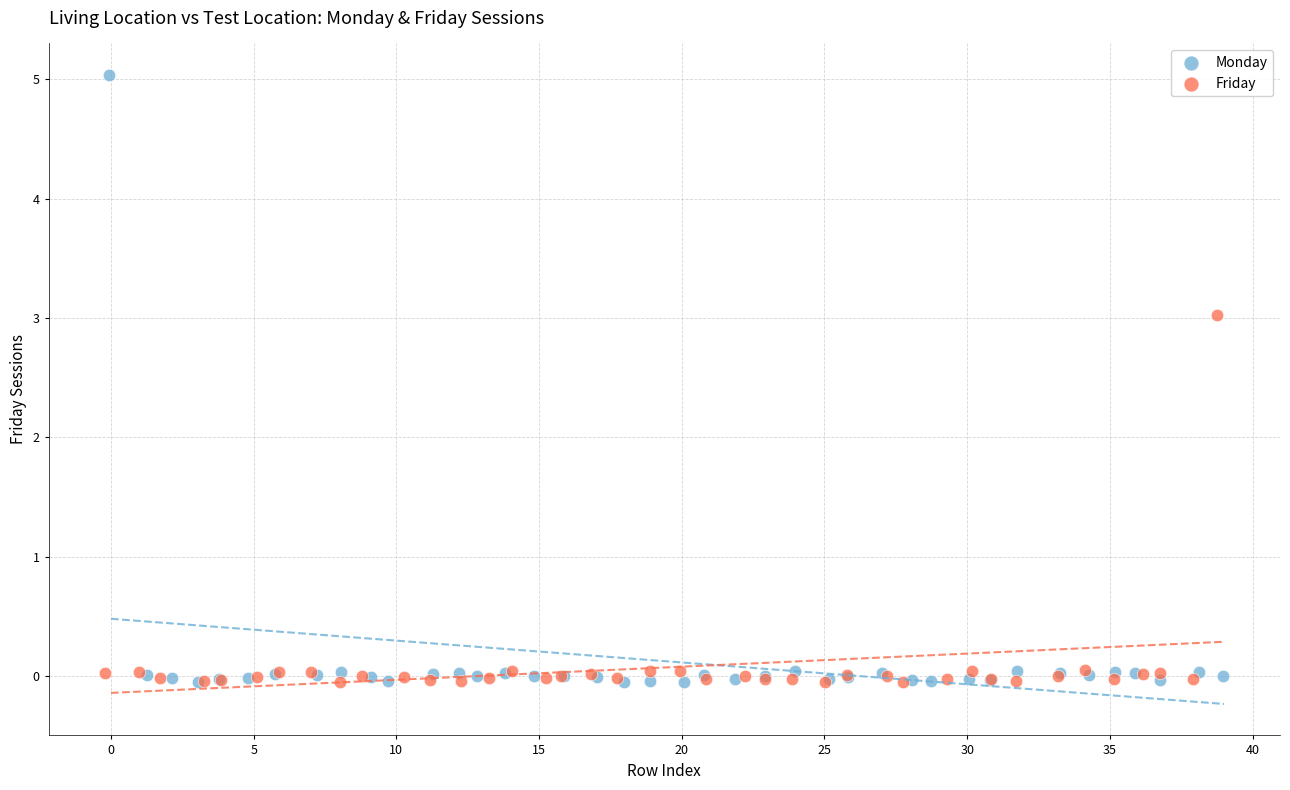

What are all the series names shown in the legend?

Monday, Friday